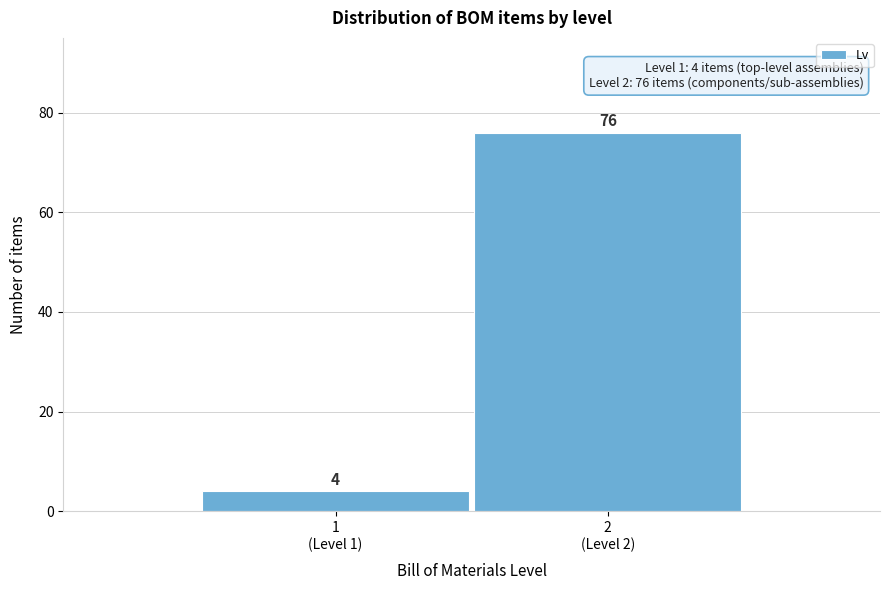

Reading left to right, list all the values displayed in this chart.

4	76